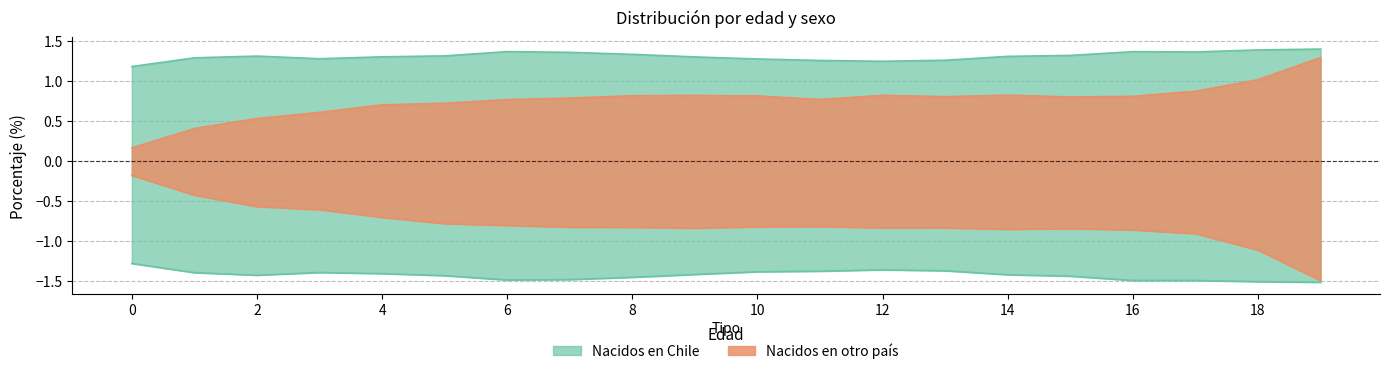

What is the total value across all series at 17?

-0.2